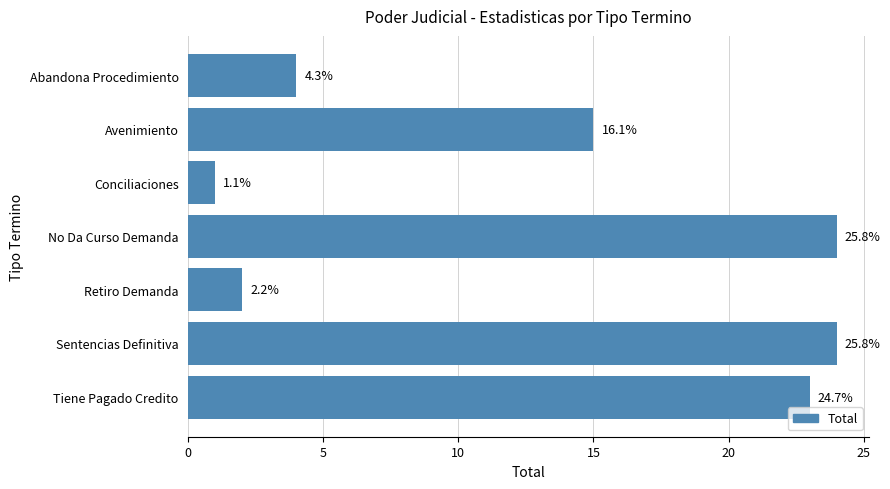

How many bars are there in total?

7